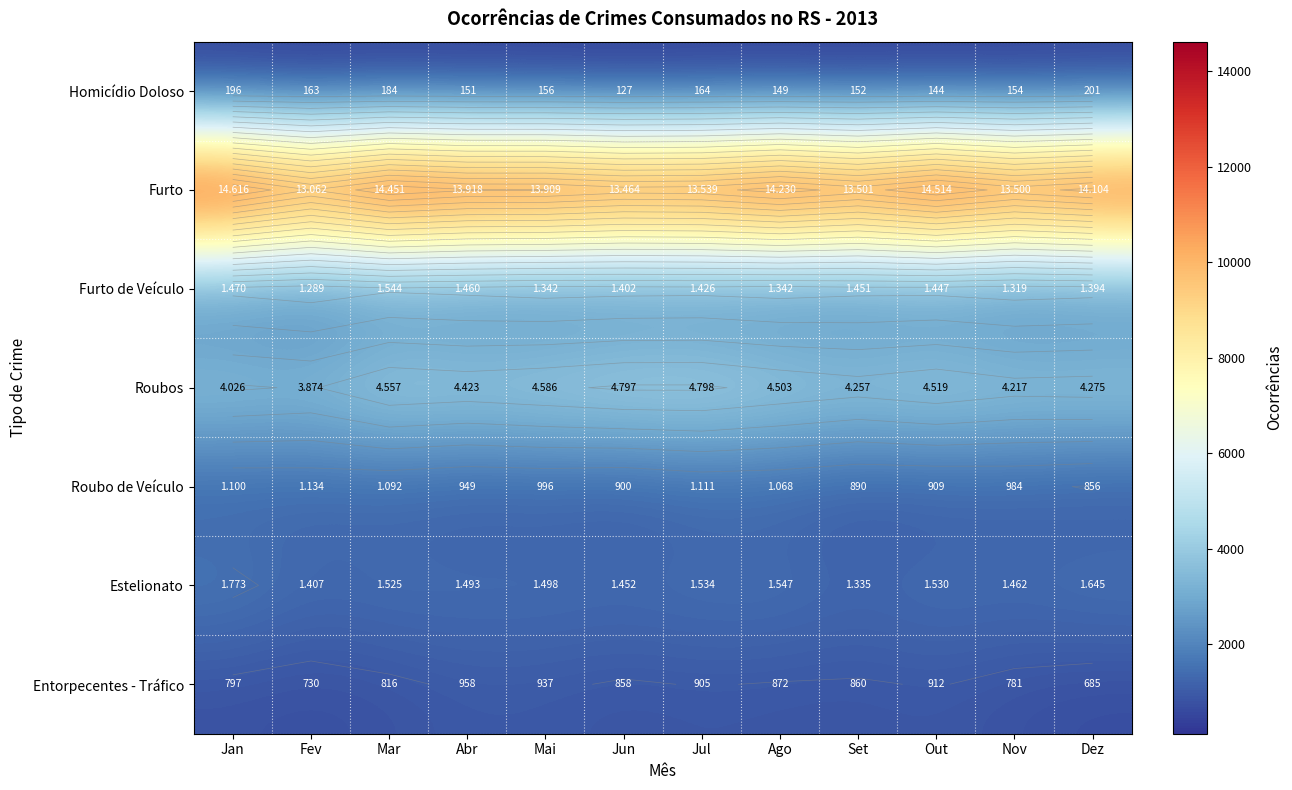

What is the total value across all series at Mai?

23424